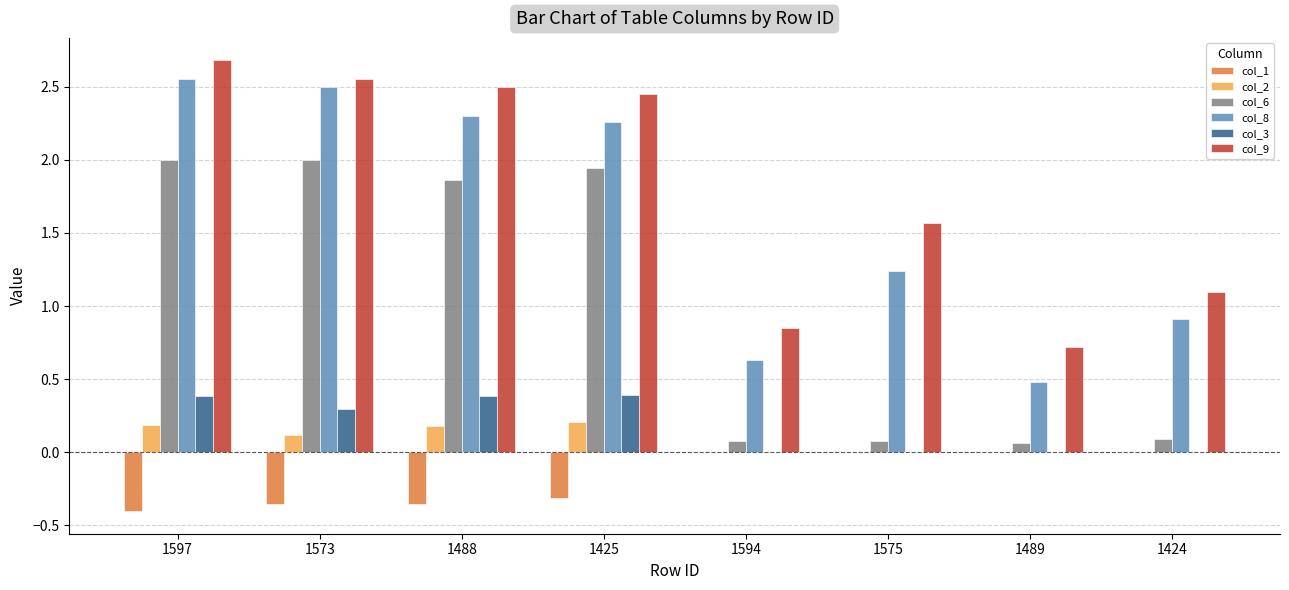

Are the bars grouped side by side (vs. stacked)?

Yes